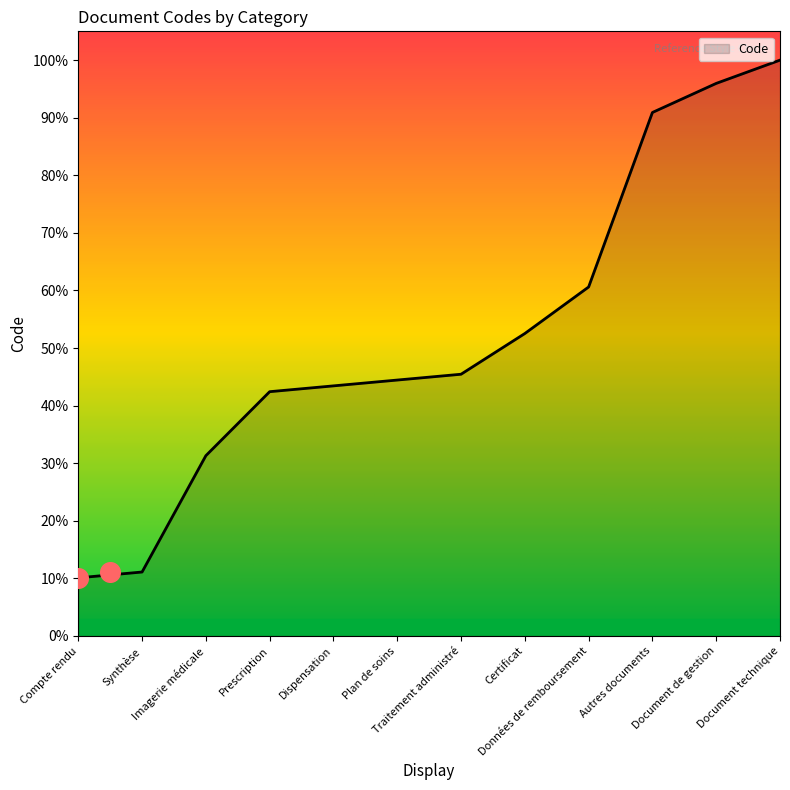

Between Données de remboursement and Dispensation, which is larger?

Données de remboursement